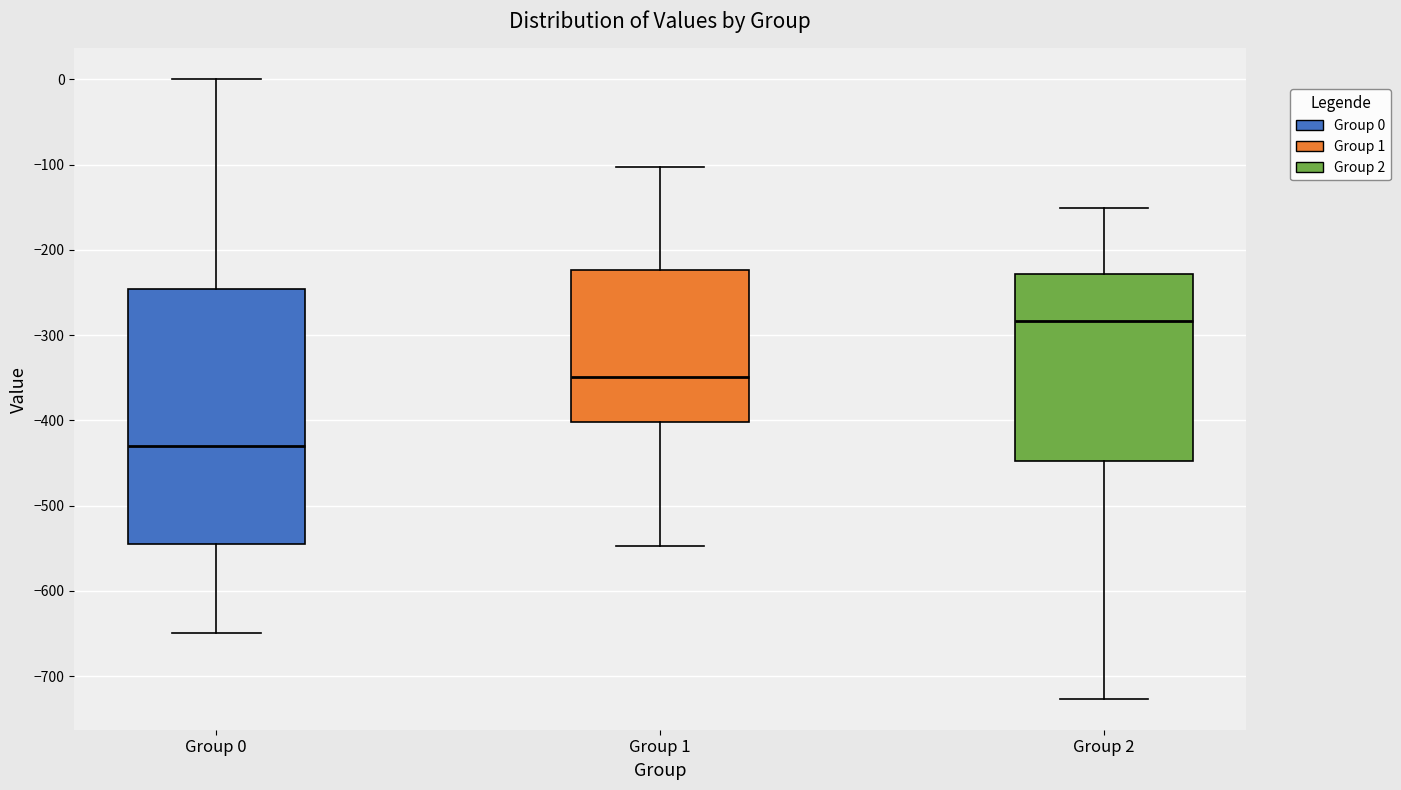

Where is the upper edge of the box for Group 2 on the y-axis? The values are not printed on the chart, so give them approximately, as read against the axis.

-230